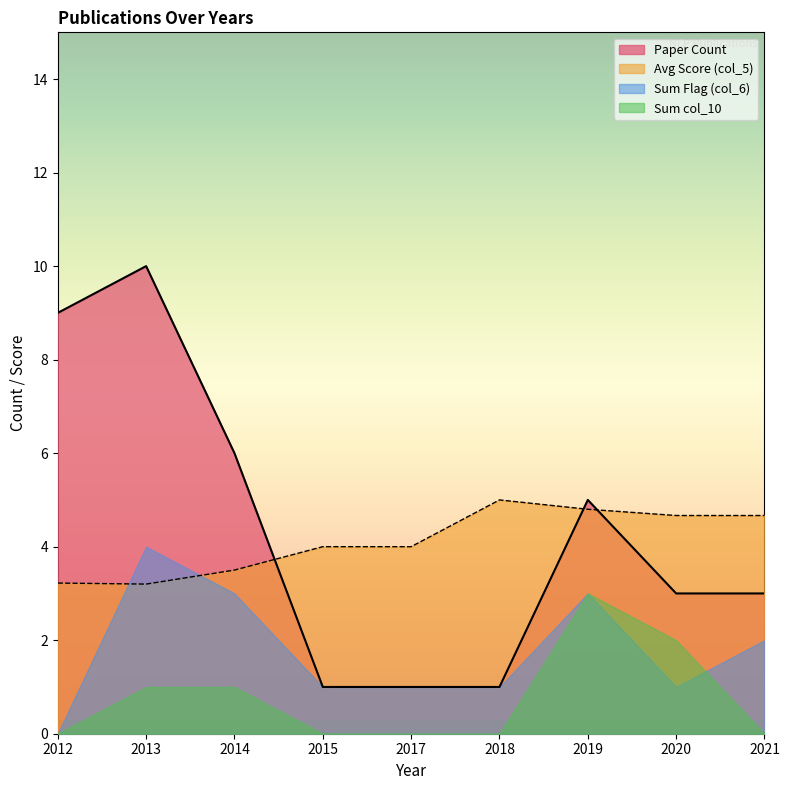

List the series in order of their peak value, lowest first.

Sum col_10, Sum Flag (col_6), Avg Score (col_5), Paper Count